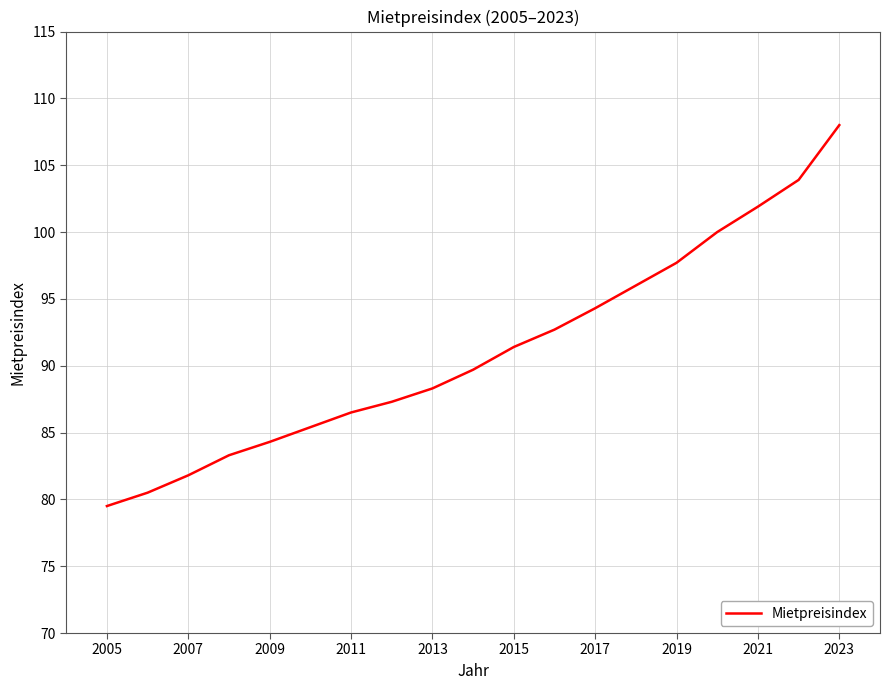

What is the maximum value shown in the chart?

108.0